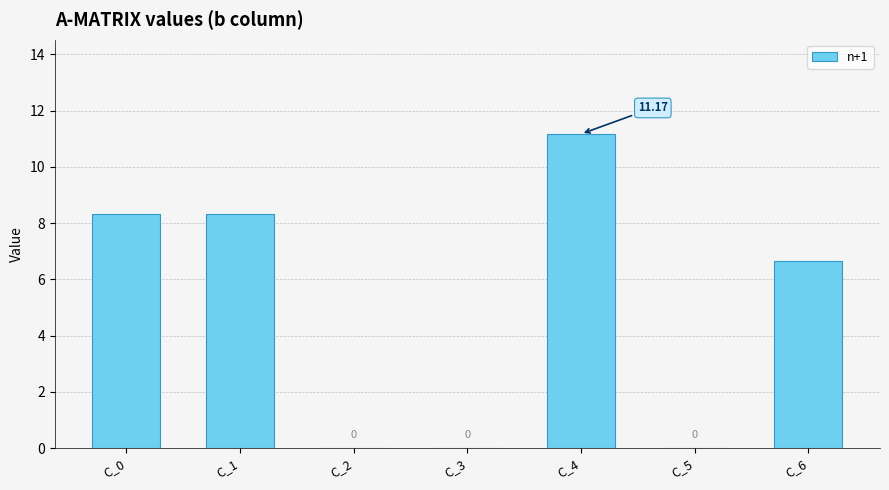

Which has a higher value, C_4 or C_6?

C_4